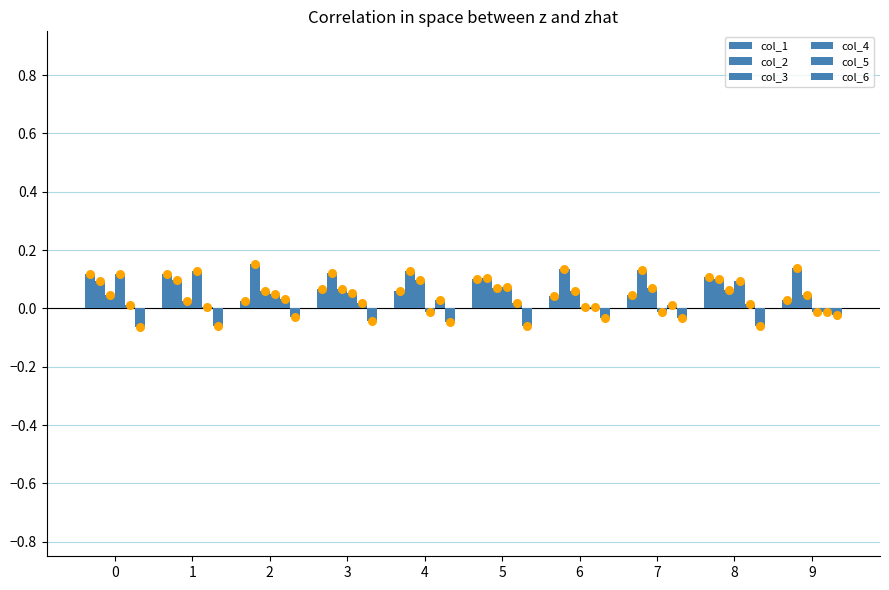

Which series contains the highest Y value?

col_2